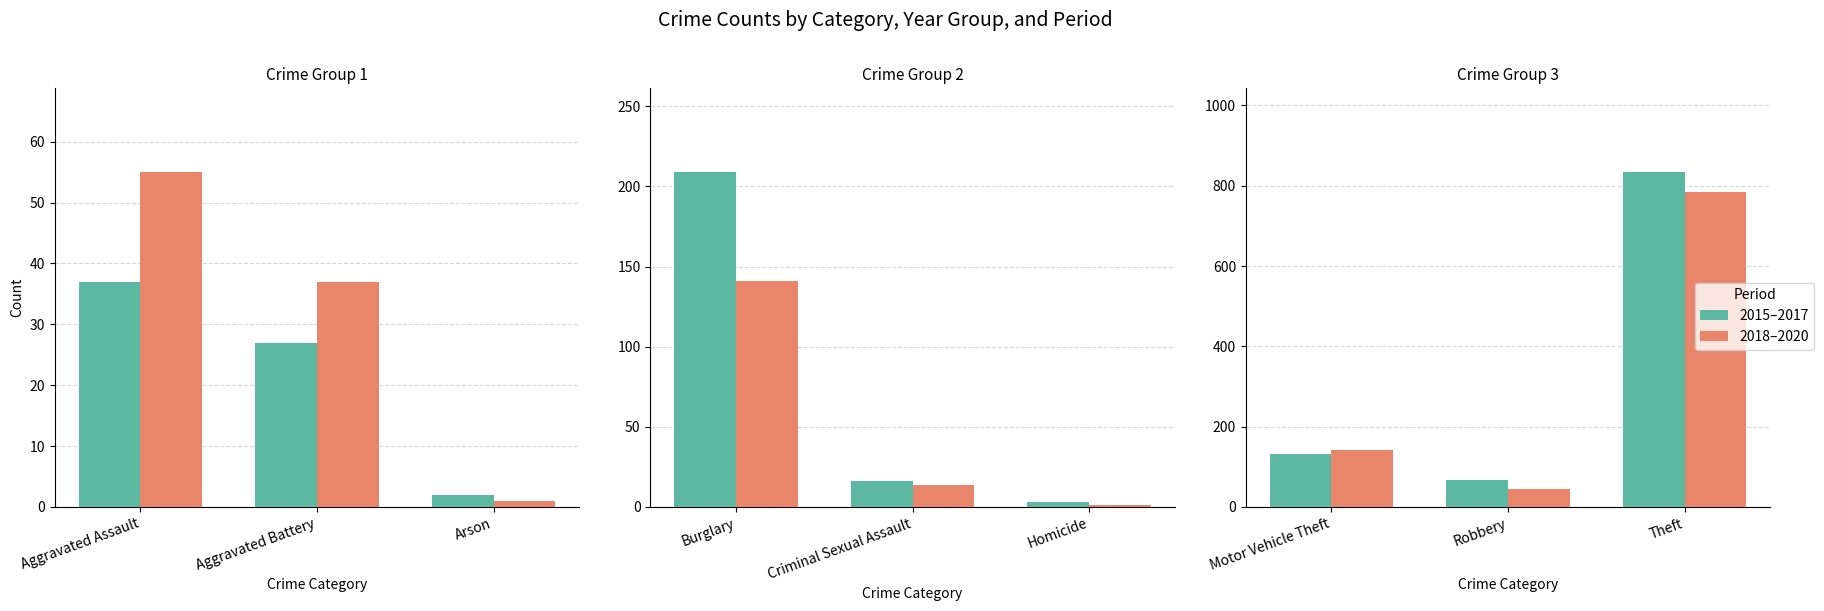

What is the value of the 2015–2017 bar at the 3rd from the left?

834